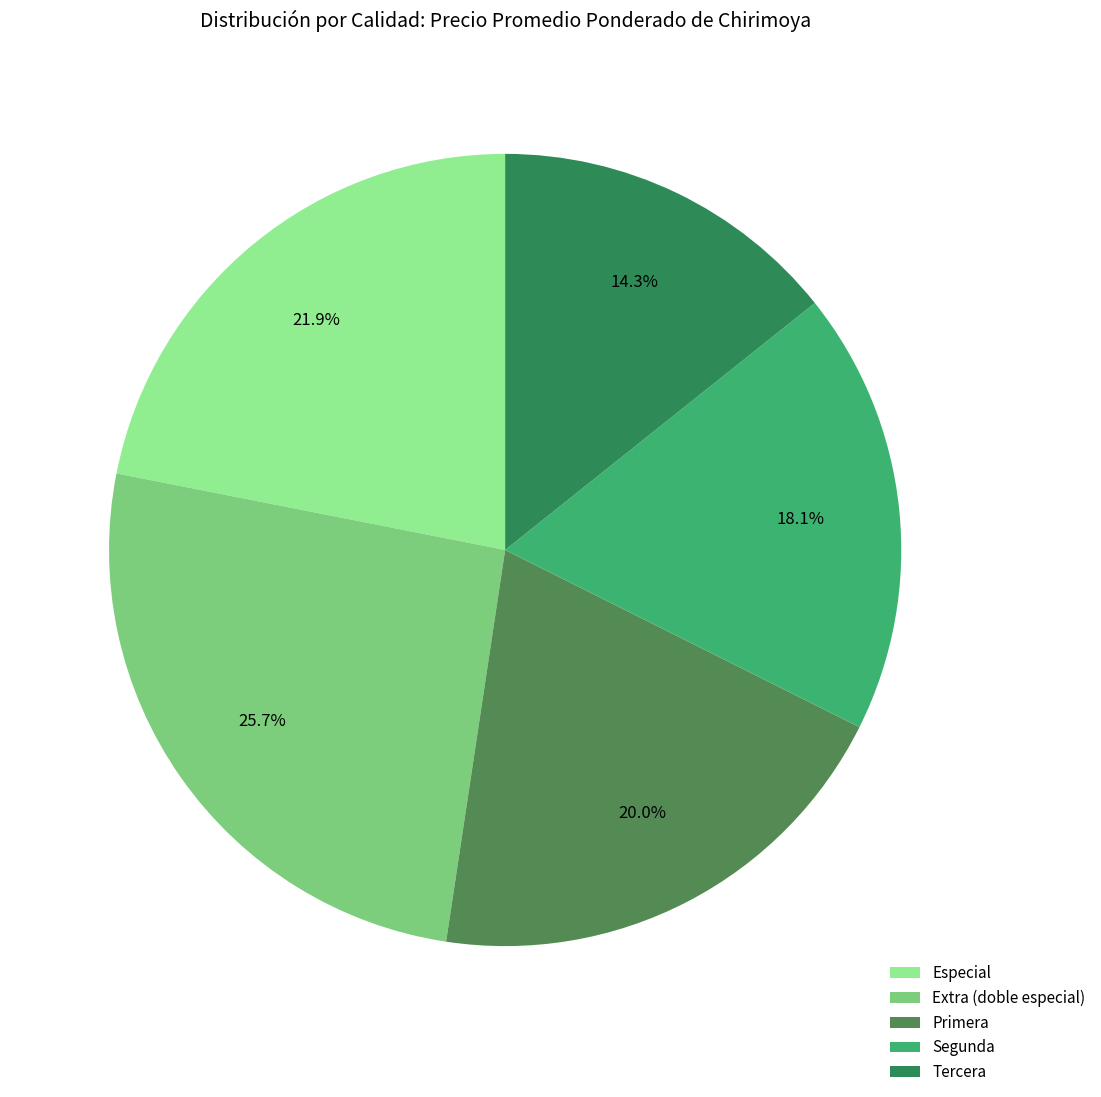

How much of the chart is everything except Tercera?

85.7%